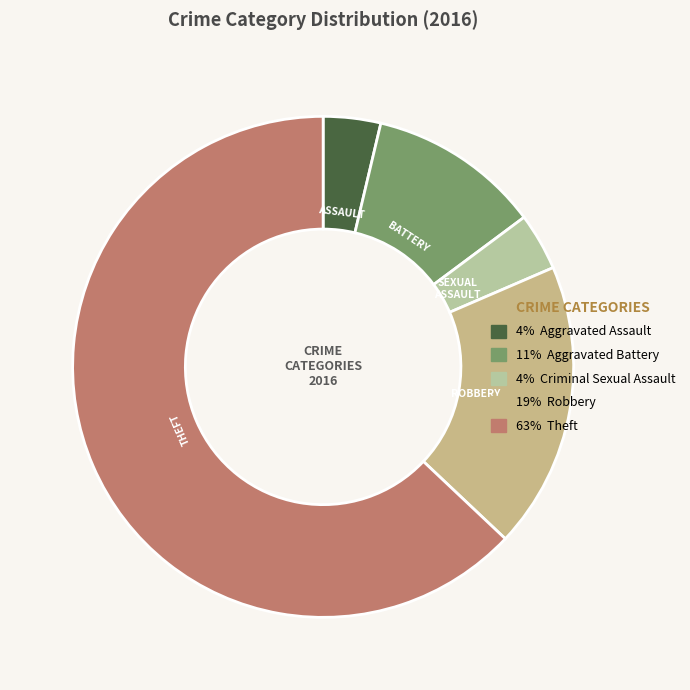

Rank the categories by value from lowest to highest.

Aggravated Assault, Criminal Sexual Assault, Aggravated Battery, Robbery, Theft